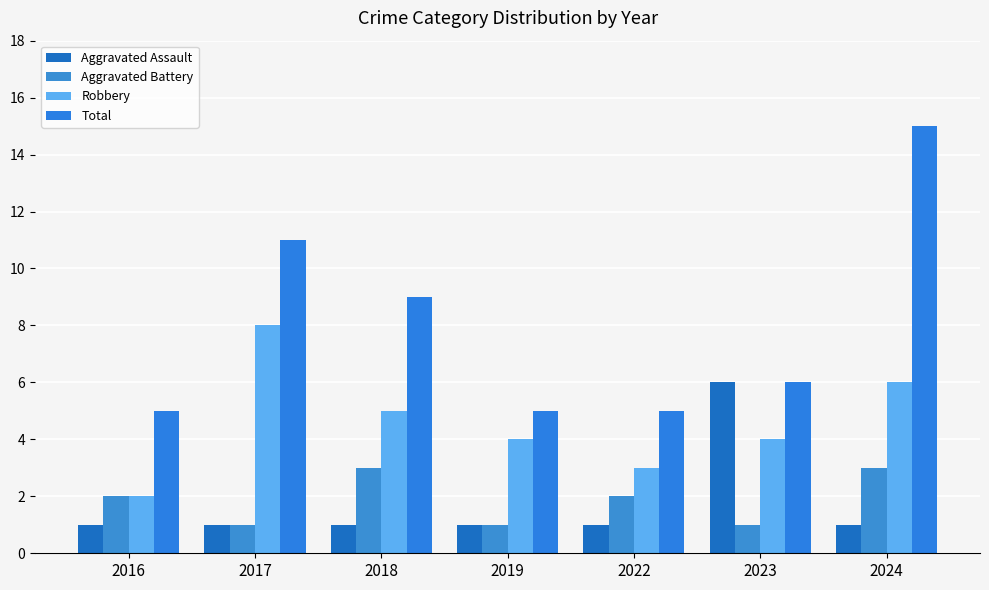

Reading left to right, list all the values displayed in this chart.

Aggravated Assault: 2016=1	2017=1	2018=1	2019=1	2022=1	2023=6	2024=1
Aggravated Battery: 2016=2	2017=1	2018=3	2019=1	2022=2	2023=1	2024=3
Robbery: 2016=2	2017=8	2018=5	2019=4	2022=3	2023=4	2024=6
Total: 2016=5	2017=11	2018=9	2019=5	2022=5	2023=6	2024=15